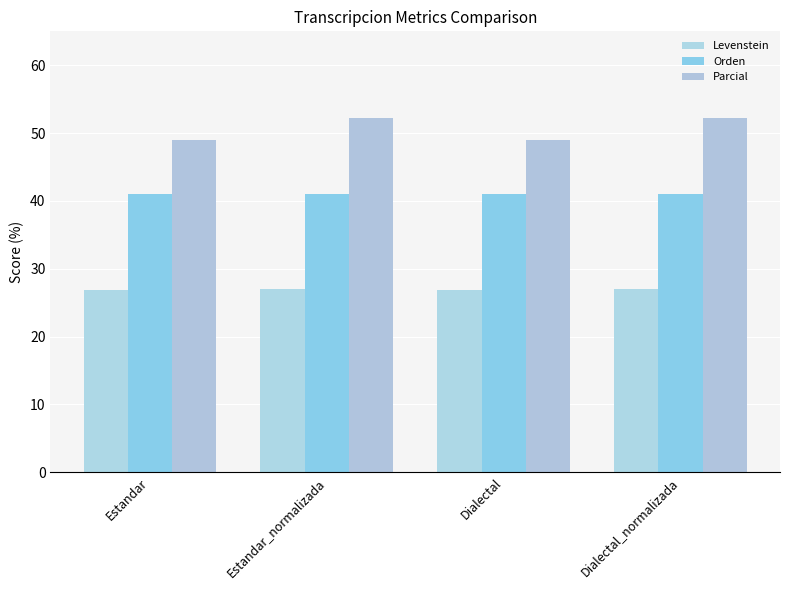

Which category has the lowest value across all series?

Estandar